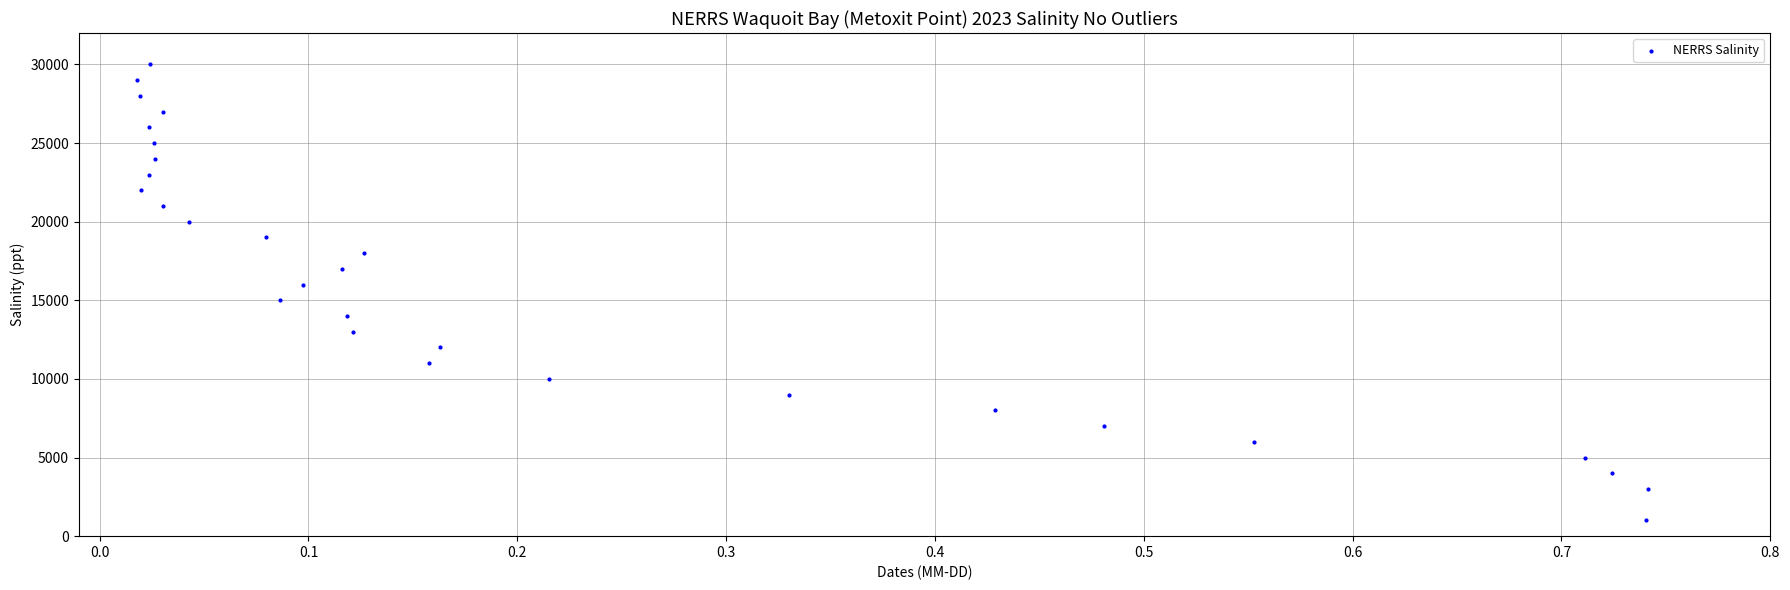

What is the range of Y values (max minus min)?

29000